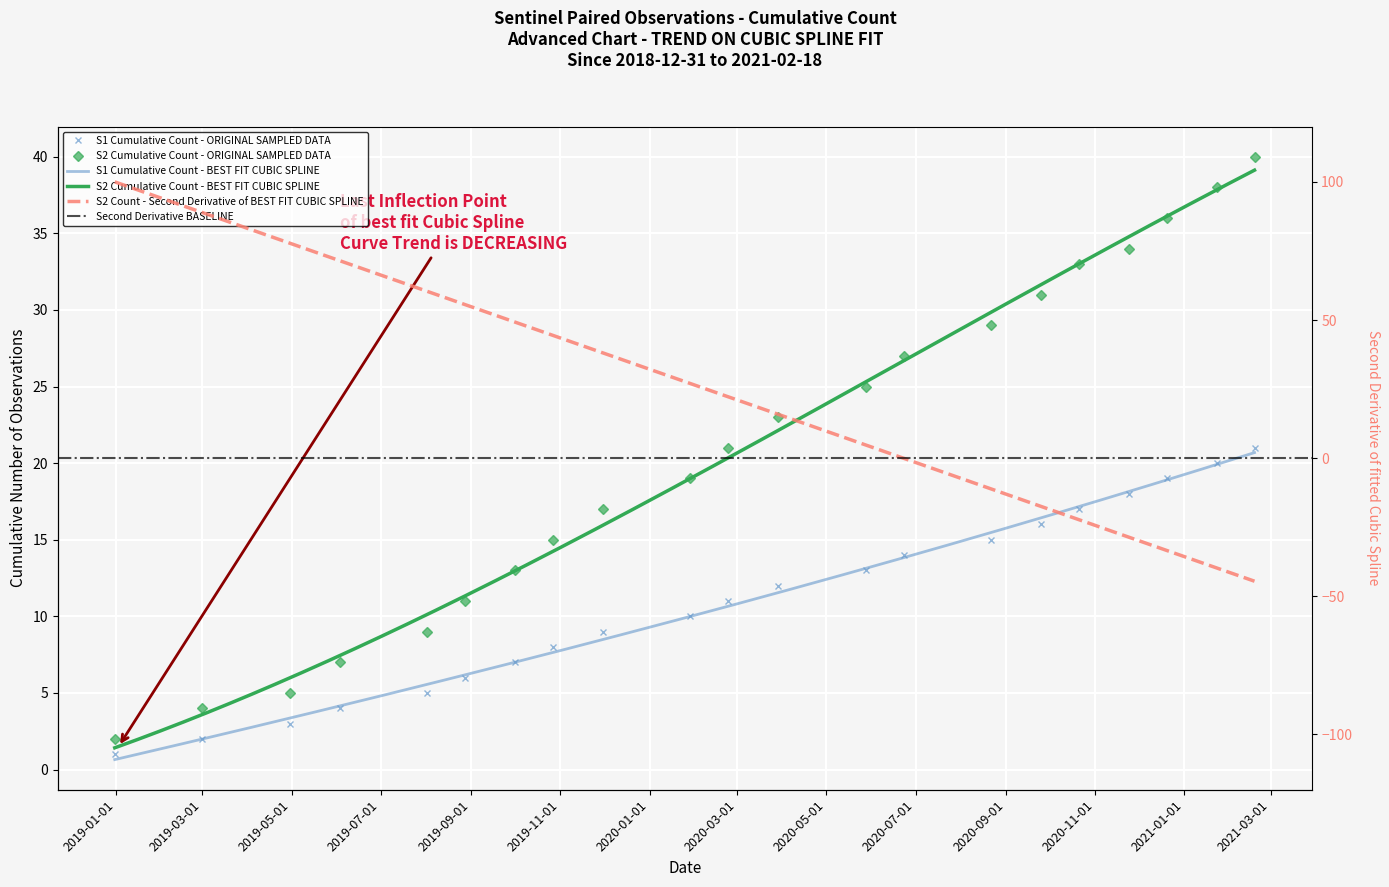

At which label is S1 Observation Count (cumulative) closest to 11?

2020-02-24